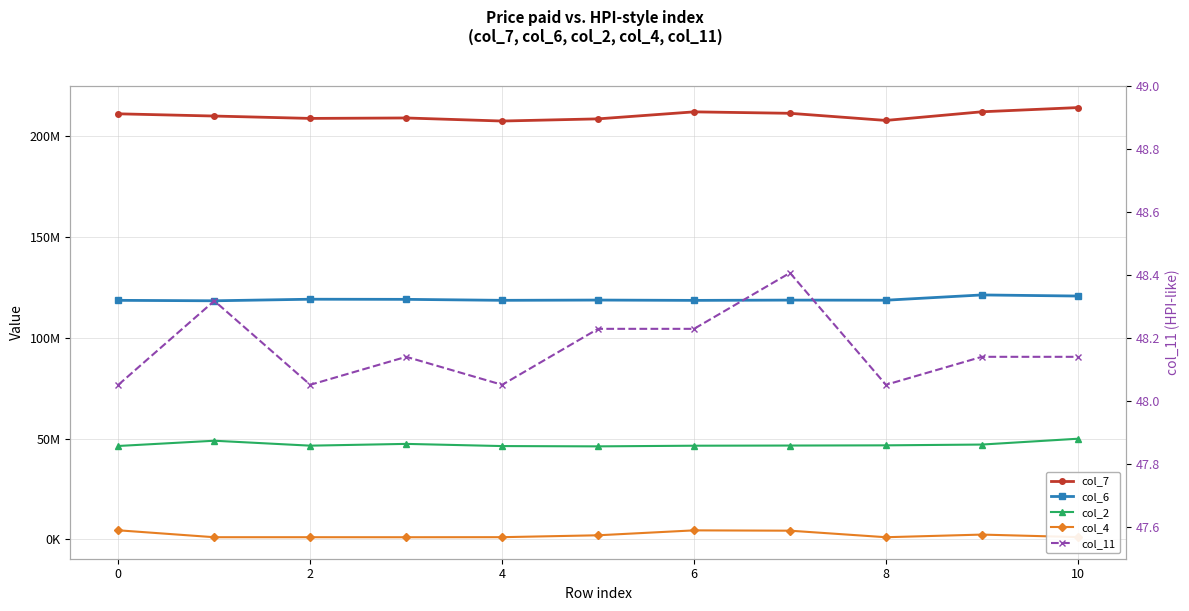

At how many categories does at least one series exceed 174603799?

11